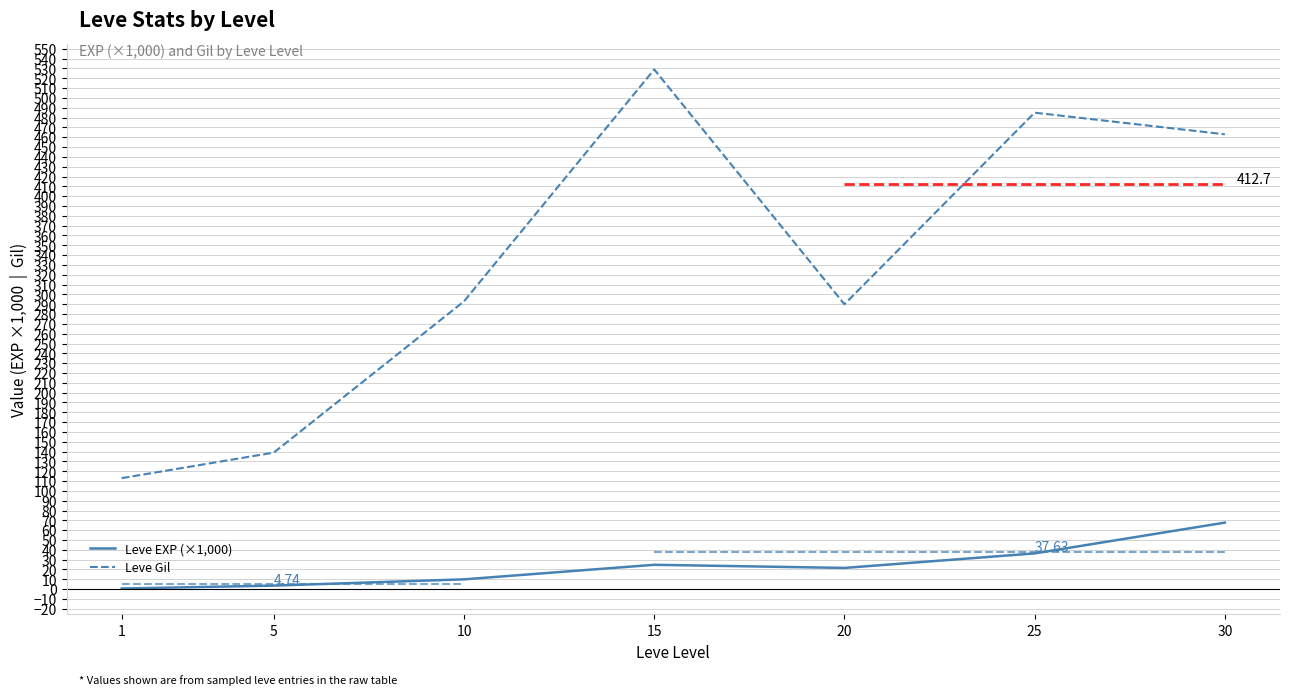

Reading right to left, list all the values displayed in this chart.

Leve EXP (×1,000): 67.7	36.4	21.6	24.8	10.0	3.6	0.6
Leve Gil: 463.0	485.0	290.0	529.0	293.0	139.0	113.0